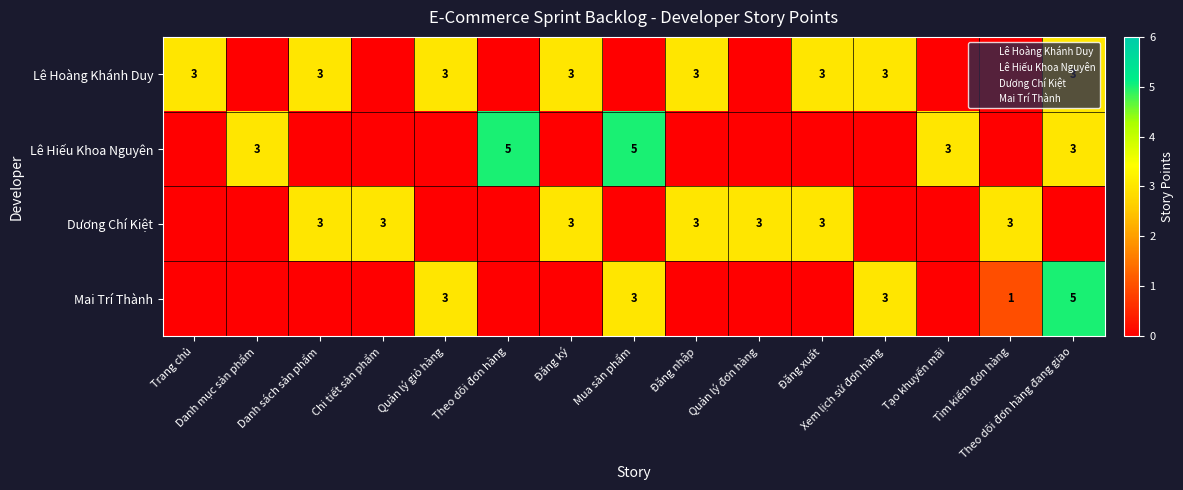

The Mai Trí Thành series shows 0 at Tạo khuyến mãi. True or false?

True